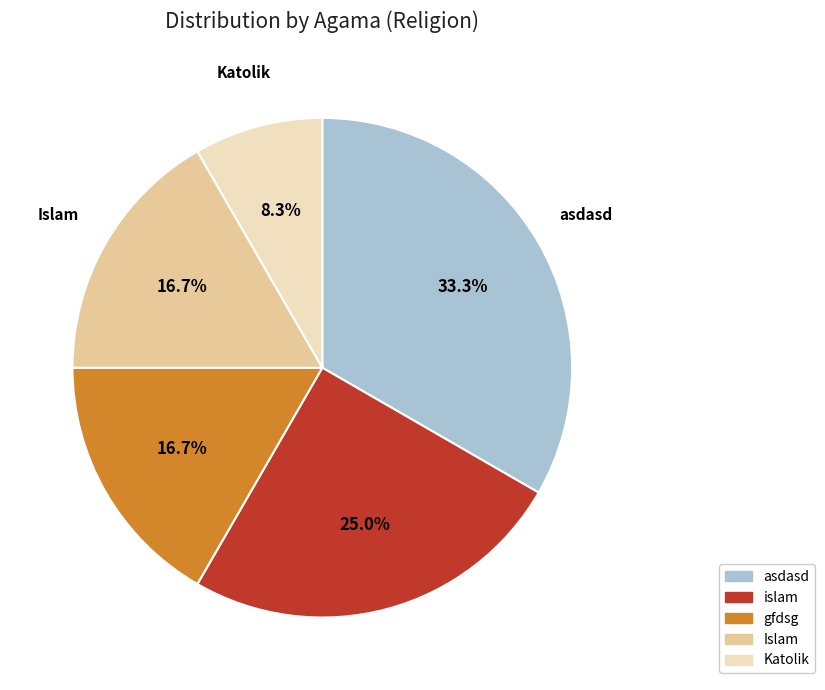

What percentage is the Islam slice, to the nearest percent?

17%